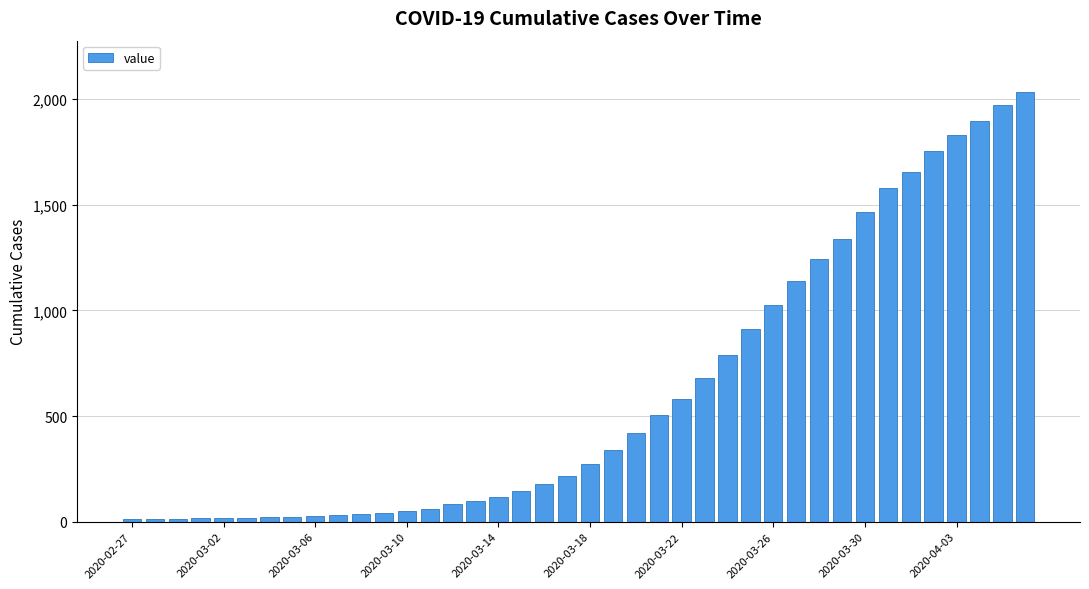

What is the value of the 3rd bar from the left?

15